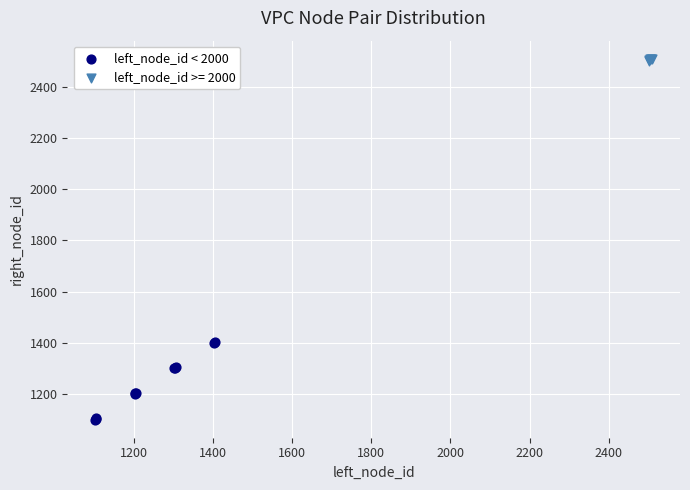

Which series contains the highest Y value?

left_node_id >= 2000